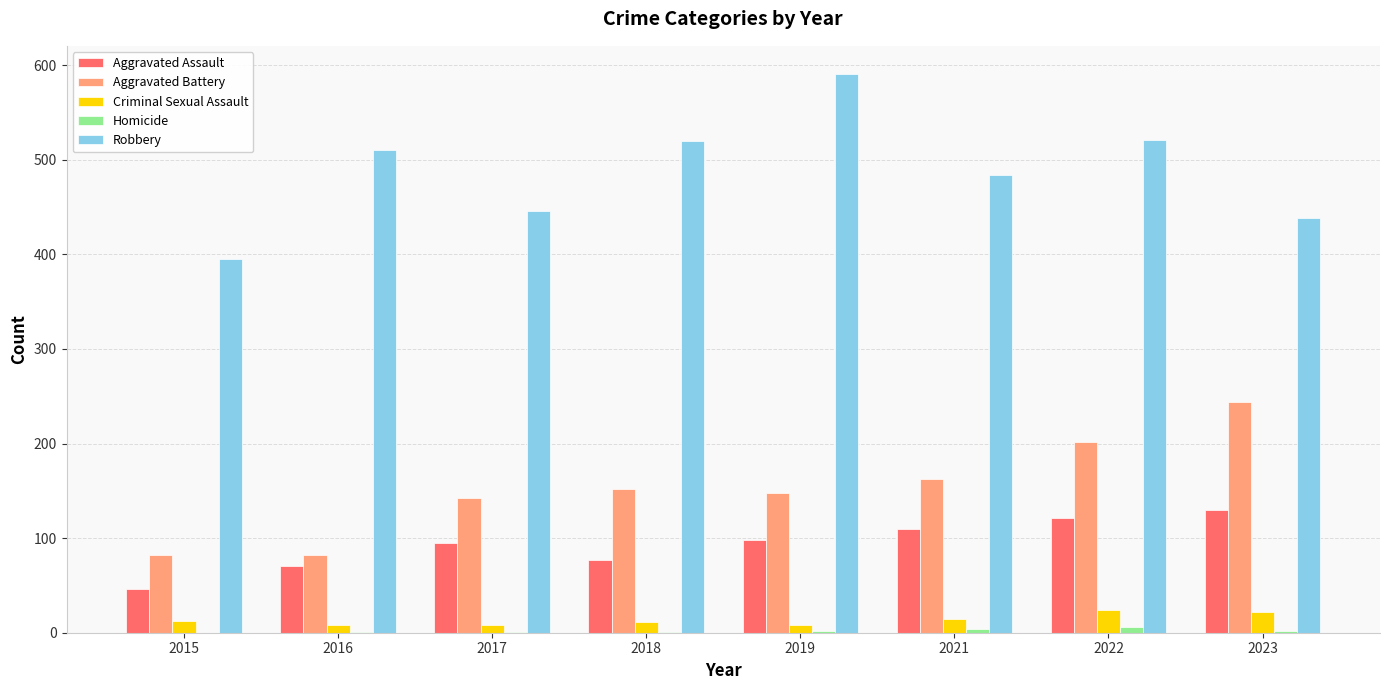

How many series are shown in this chart?

5